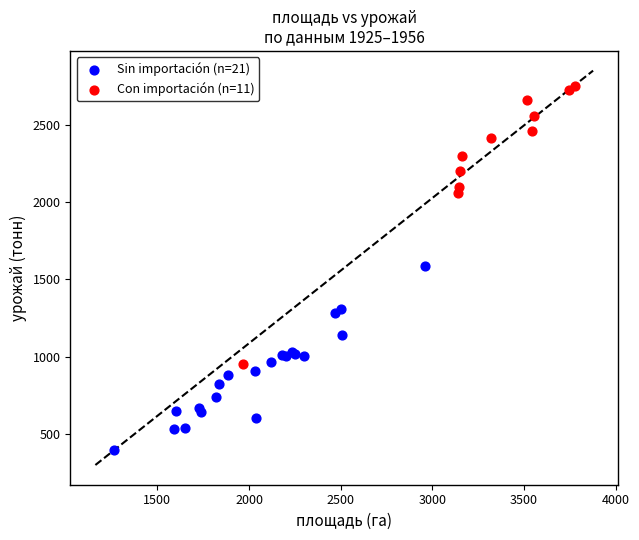

Which series reaches the maximum Y coordinate?

Con importación (n=11)